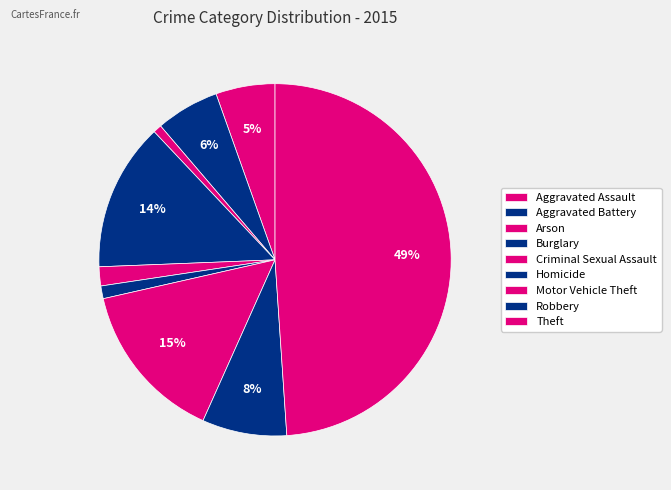

Which category has the biggest portion of the pie?

Theft